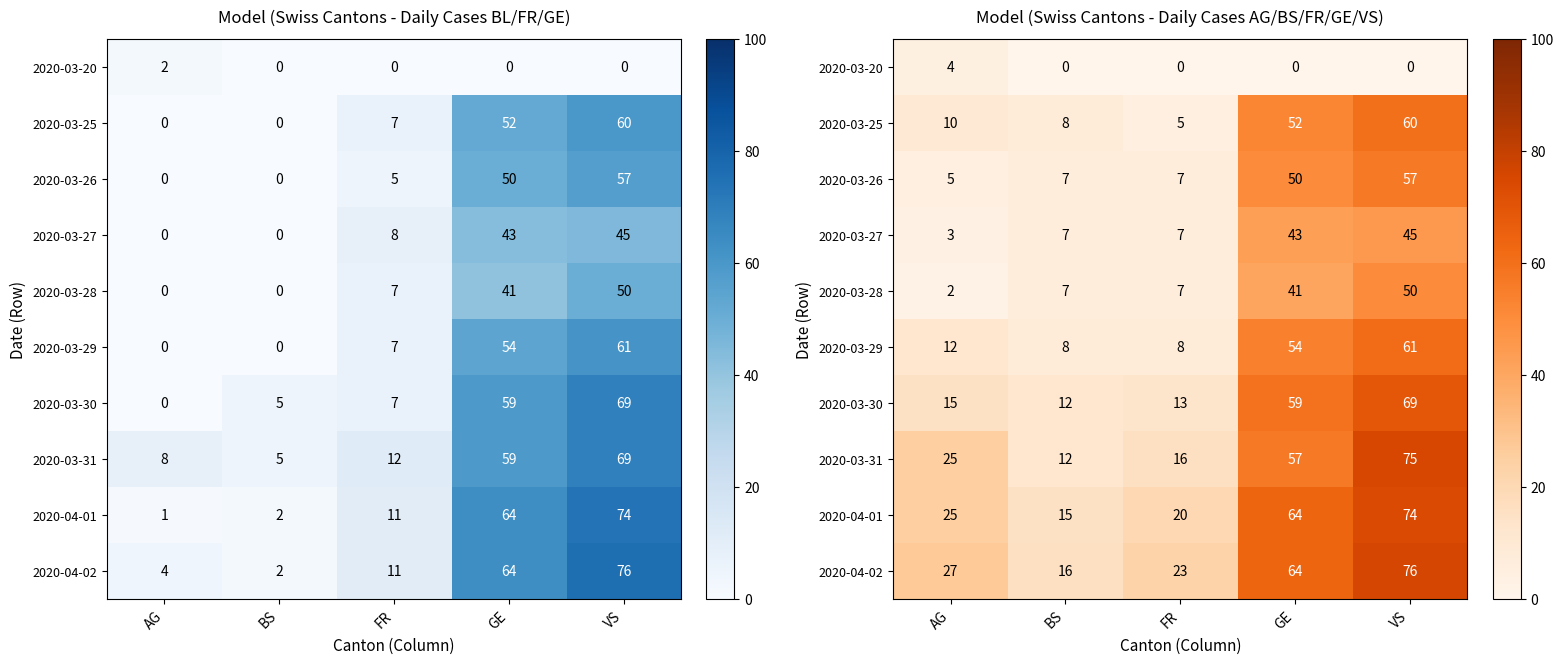

What is the maximum value for 2020-03-26?

57